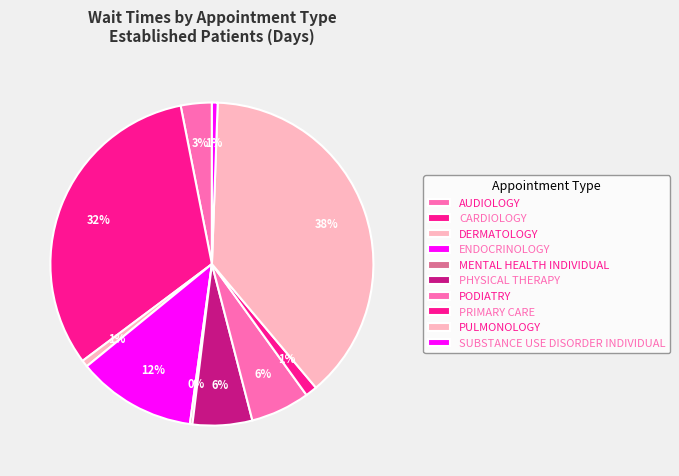

Which has a higher value, DERMATOLOGY or AUDIOLOGY?

AUDIOLOGY